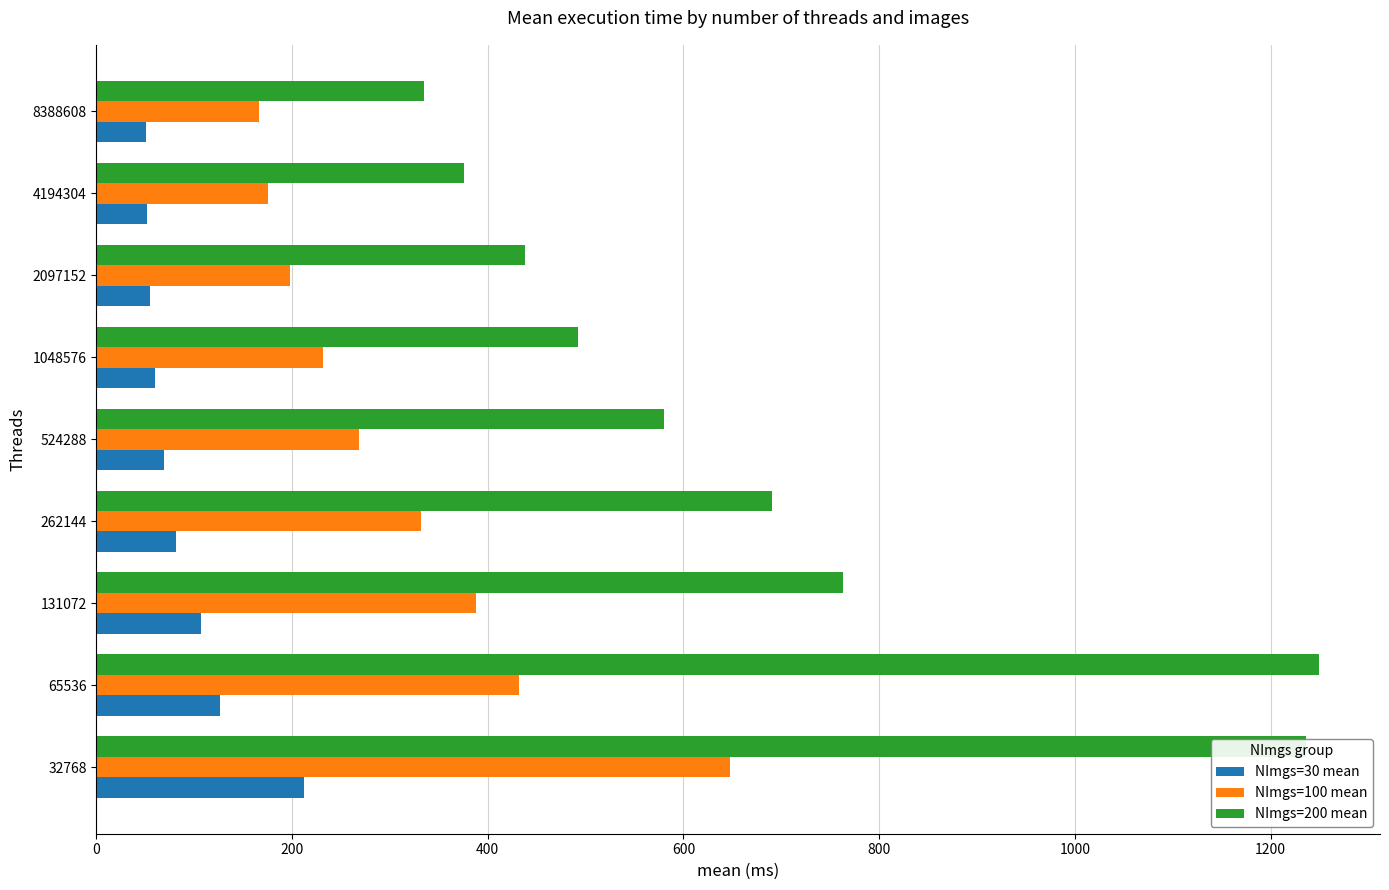

What is the sum of the NImgs=200 mean values at 131072 and 65536?

2012.8